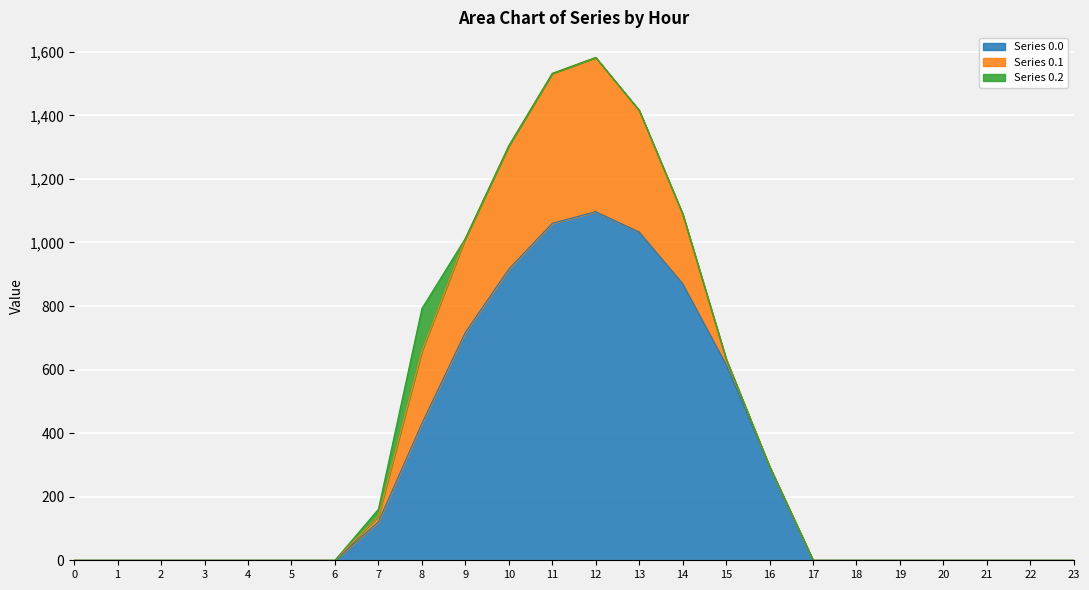

Reading right to left, list all the values displayed in this chart.

Series 0.0: 23=0.0	22=0.0	21=0.0	20=0.0	19=0.0	18=0.0	17=0.0	16=294.5	15=615.9	14=870.6	13=1032.9	12=1096.7	11=1060.3	10=916.2	9=716.9	8=430.3	7=120.6	6=0.0	5=0.0	4=0.0	3=0.0	2=0.0	1=0.0	0=0.0
Series 0.1: 23=0.0	22=0.0	21=0.0	20=0.0	19=0.0	18=0.0	17=0.0	16=0.0	15=17.3	14=219.2	13=382.7	12=485.4	11=471.7	10=388.1	9=295.9	8=227.5	7=17.7	6=0.0	5=0.0	4=0.0	3=0.0	2=0.0	1=0.0	0=0.0
Series 0.2: 23=0.0	22=0.0	21=0.0	20=0.0	19=0.0	18=0.0	17=0.0	16=0.0	15=0.0	14=0.0	13=0.0	12=0.0	11=0.0	10=0.0	9=0.0	8=134.2	7=22.3	6=0.0	5=0.0	4=0.0	3=0.0	2=0.0	1=0.0	0=0.0